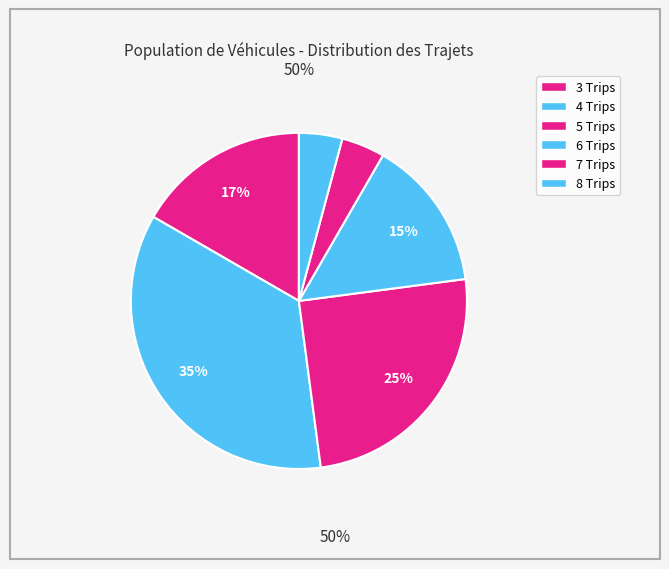

What is the smallest slice in the pie chart?

7 Trips